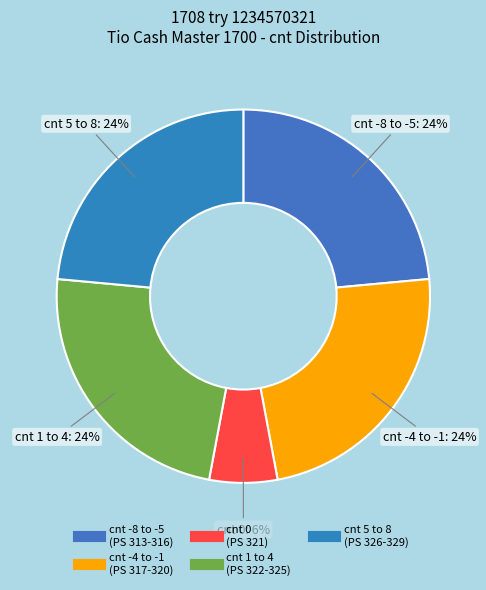

How many segments does this pie chart have?

5